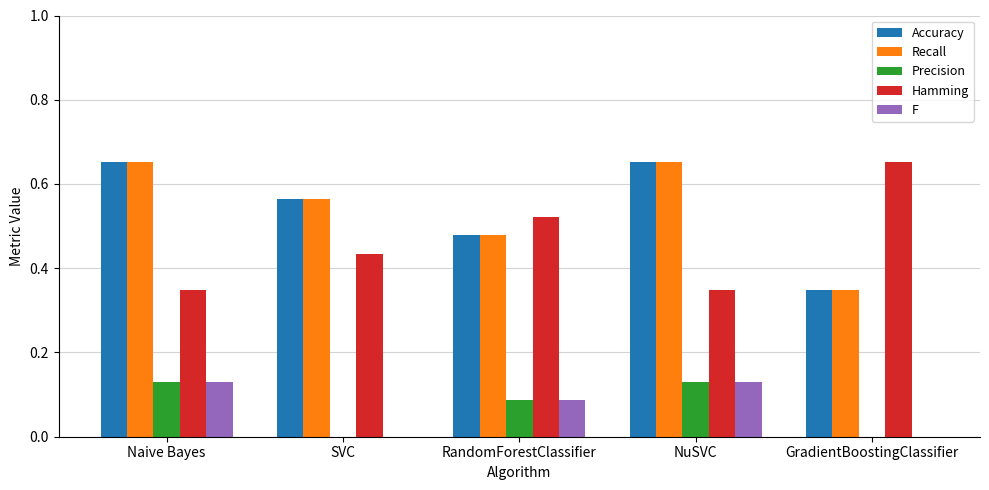

What is the total value across all series at SVC?

1.6